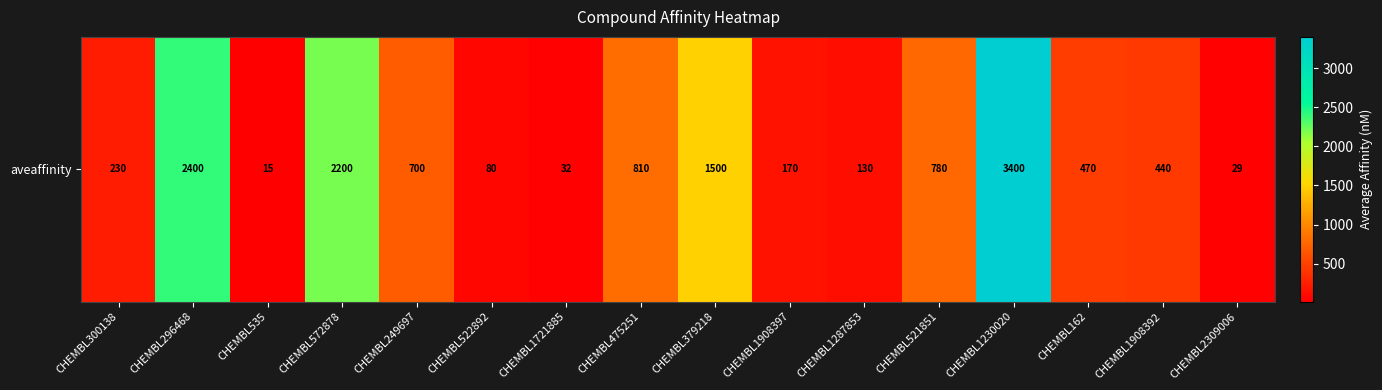

At which label does the data first exceed 470?

CHEMBL296468